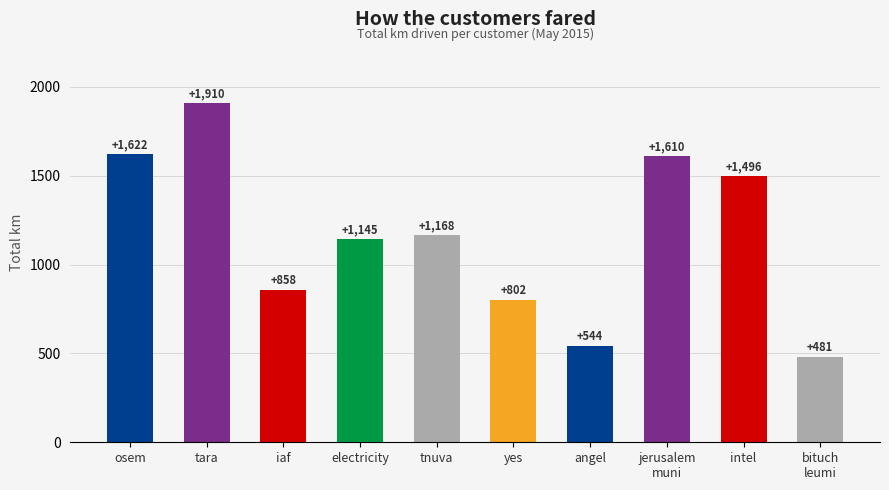

What is the approximate value at tnuva?

1167.6